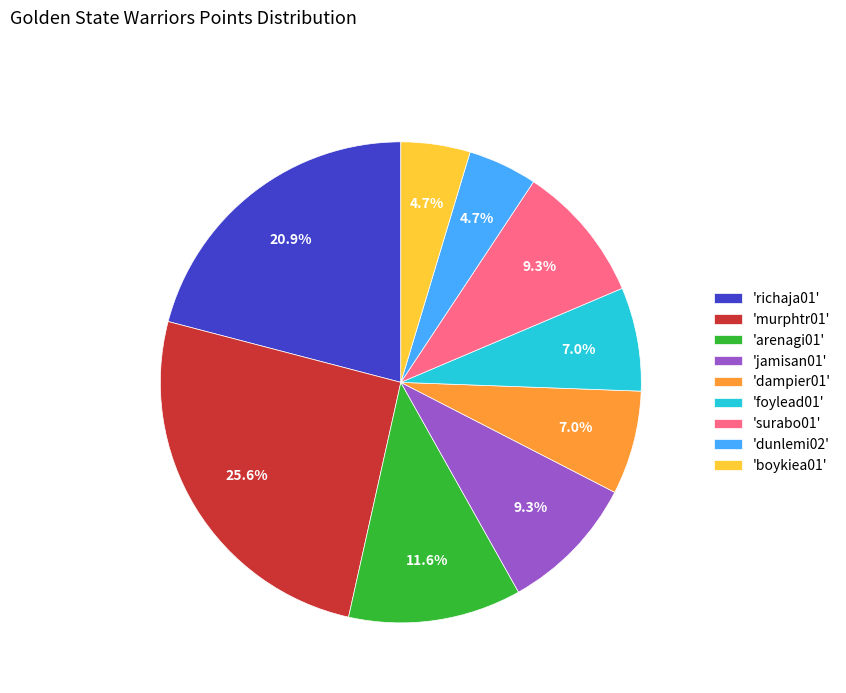

Which category has the biggest portion of the pie?

'murphtr01'